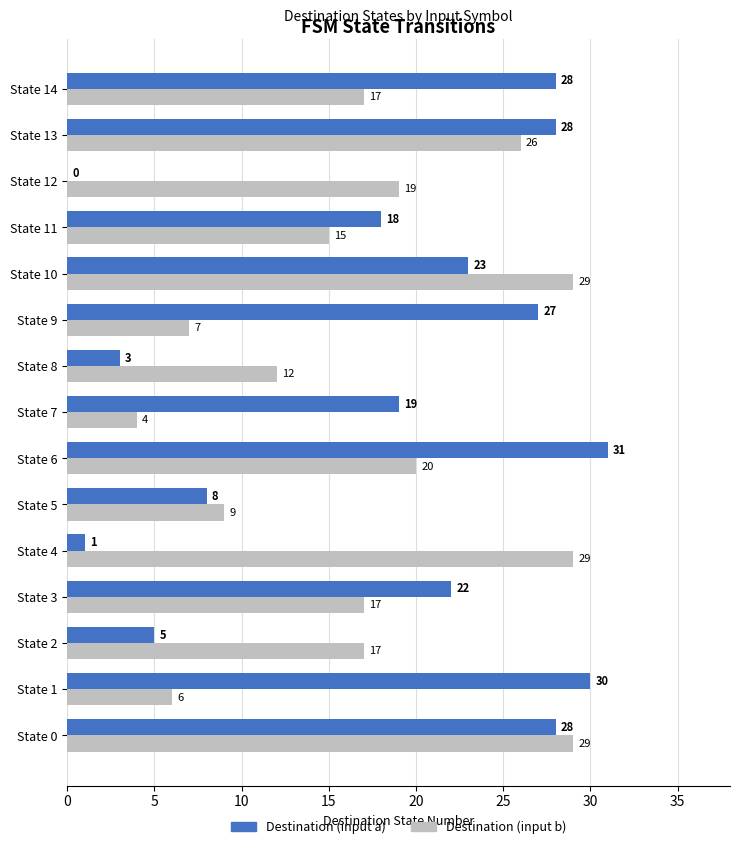

Which category has the highest value in the Destination (input a) series?

State 6